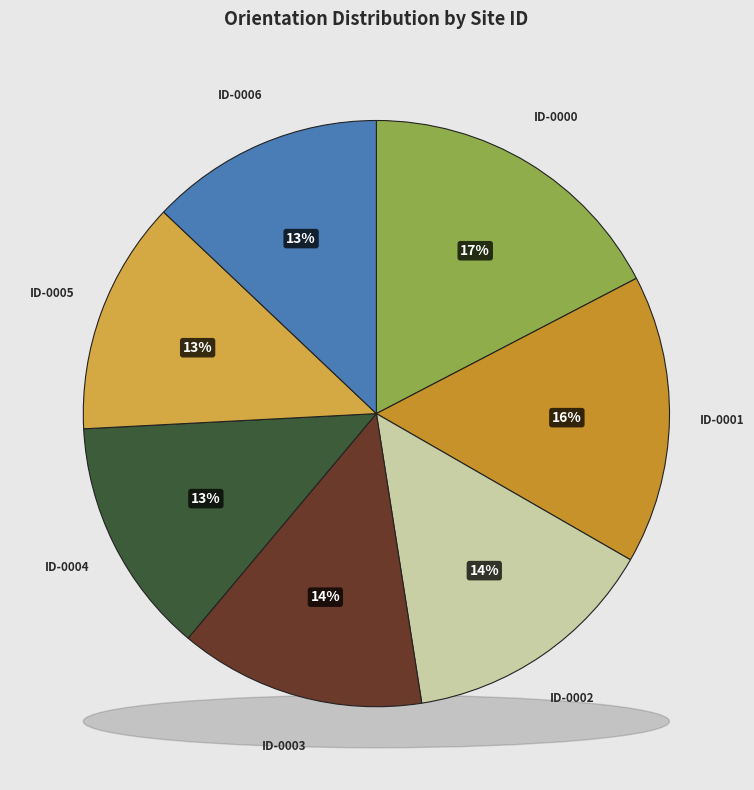

How many slices are in this pie chart?

7